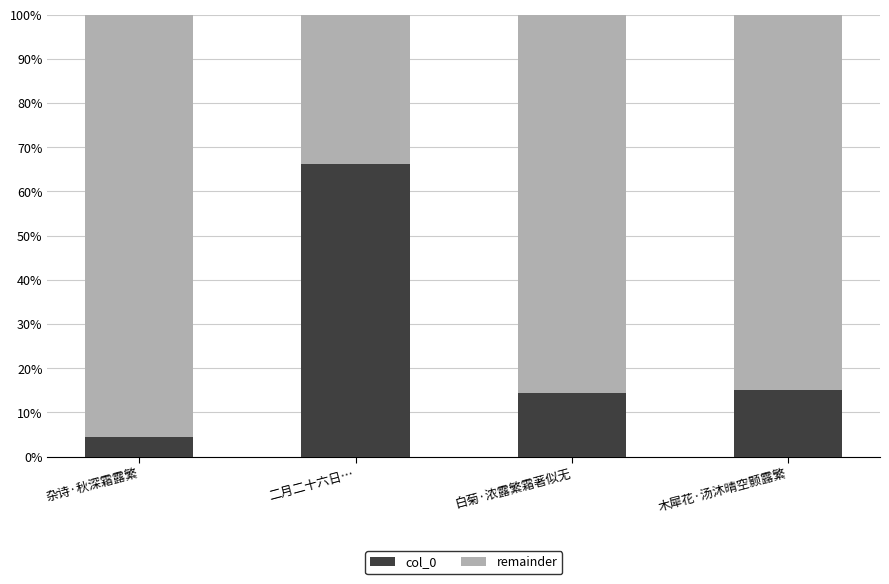

What is the maximum value shown in the chart?

66.2